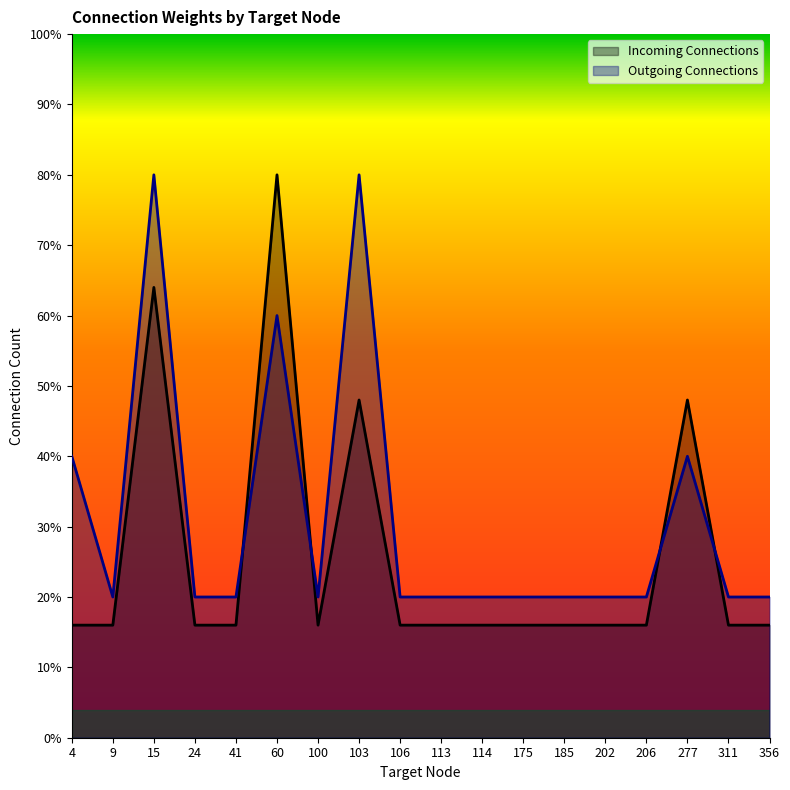

True or false: Outgoing Connections and Incoming Connections intersect in this chart.

True